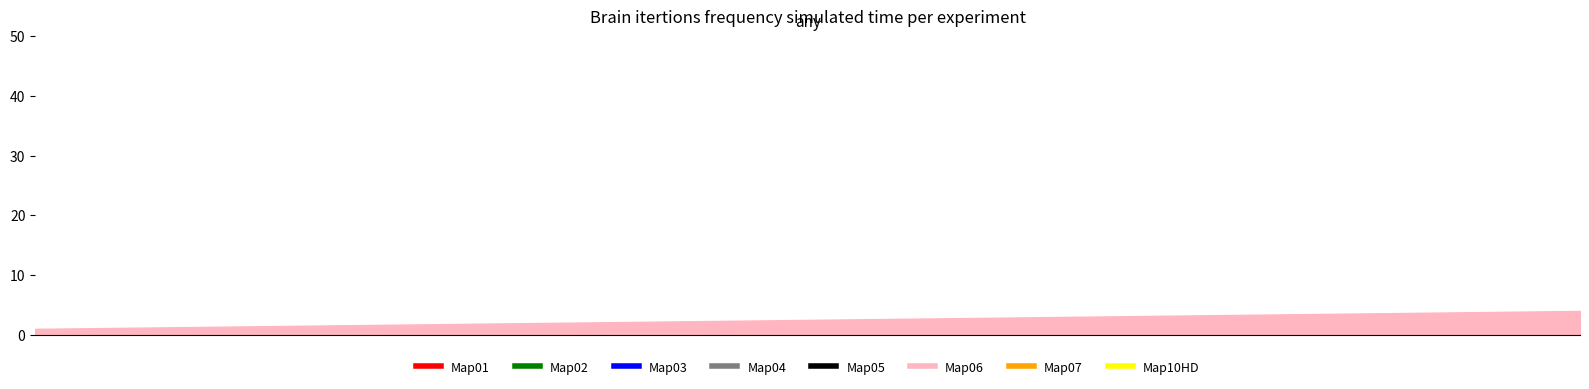

How many data points are above 3?

1